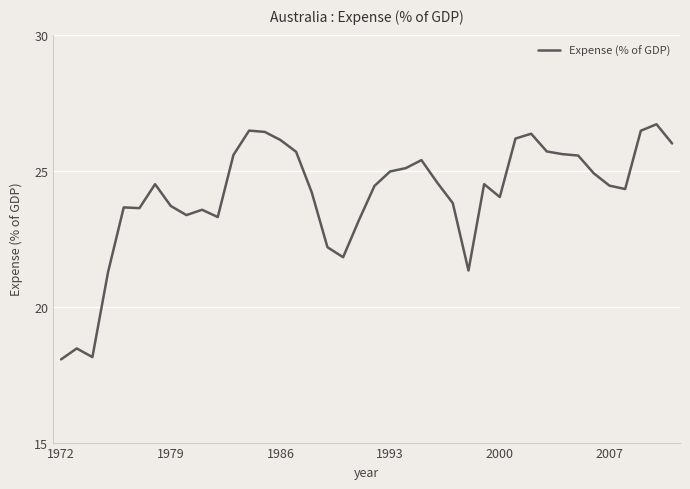

Is this an area chart (filled region under the line)?

No